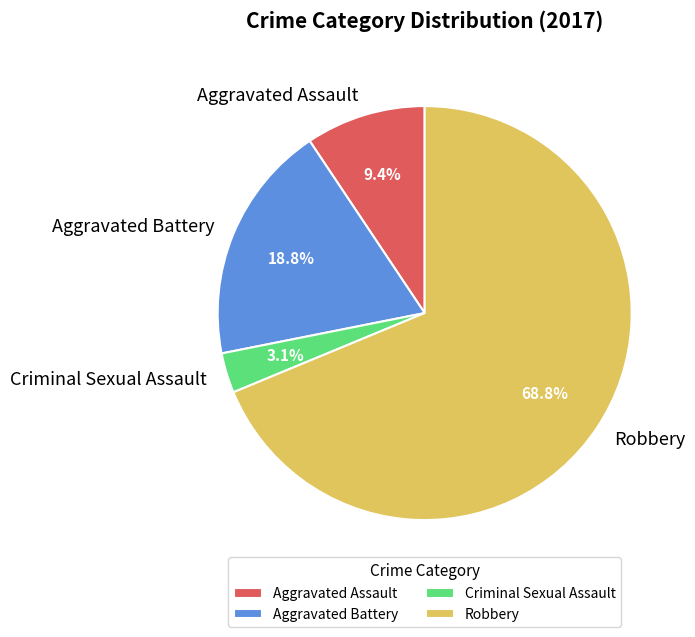

Is there a majority slice in this chart?

Yes